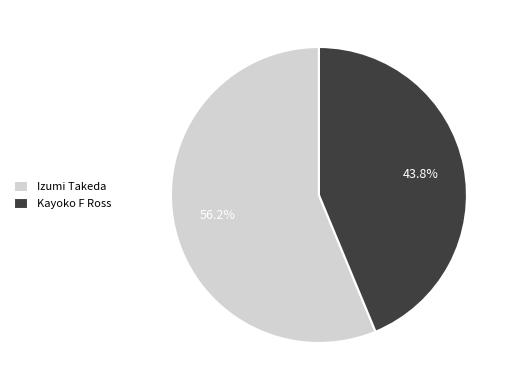

Which has a higher value, Kayoko F Ross or Izumi Takeda?

Izumi Takeda